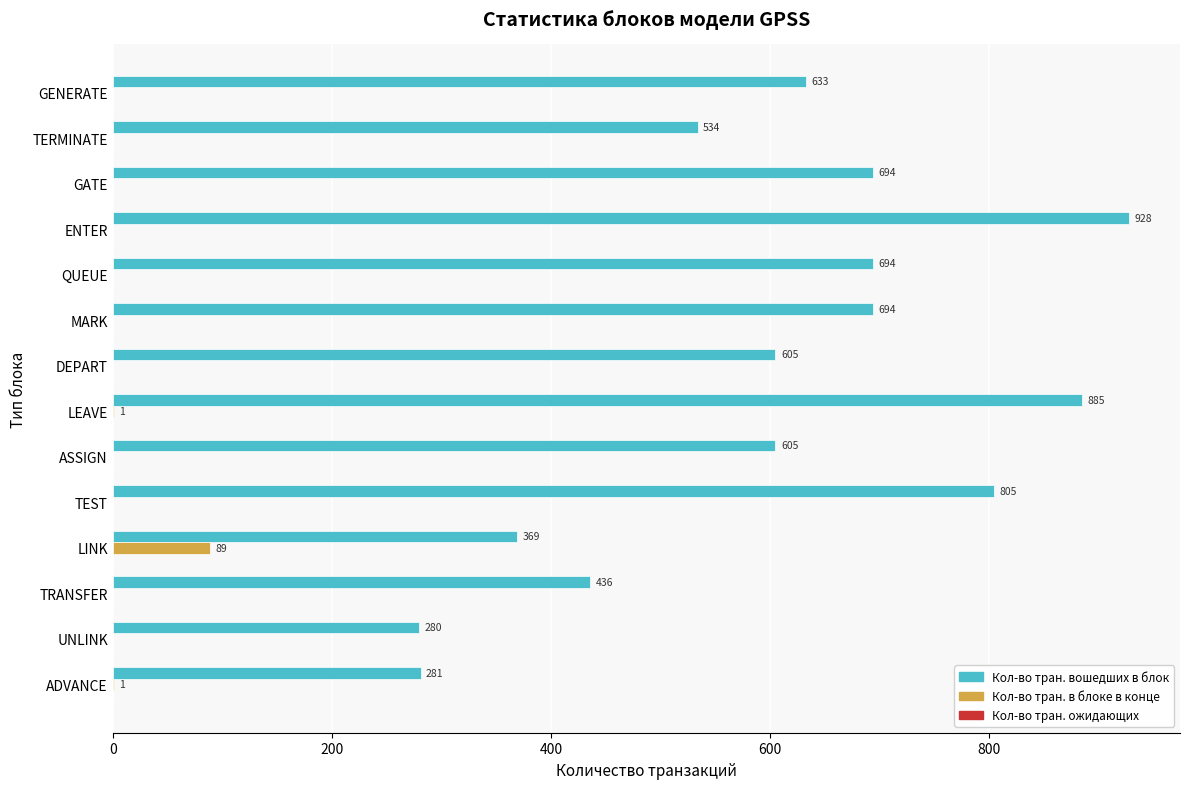

Is the value of Кол-во тран. вошедших в блок at TRANSFER greater than the value of Кол-во тран. в блоке в конце at TERMINATE?

Yes